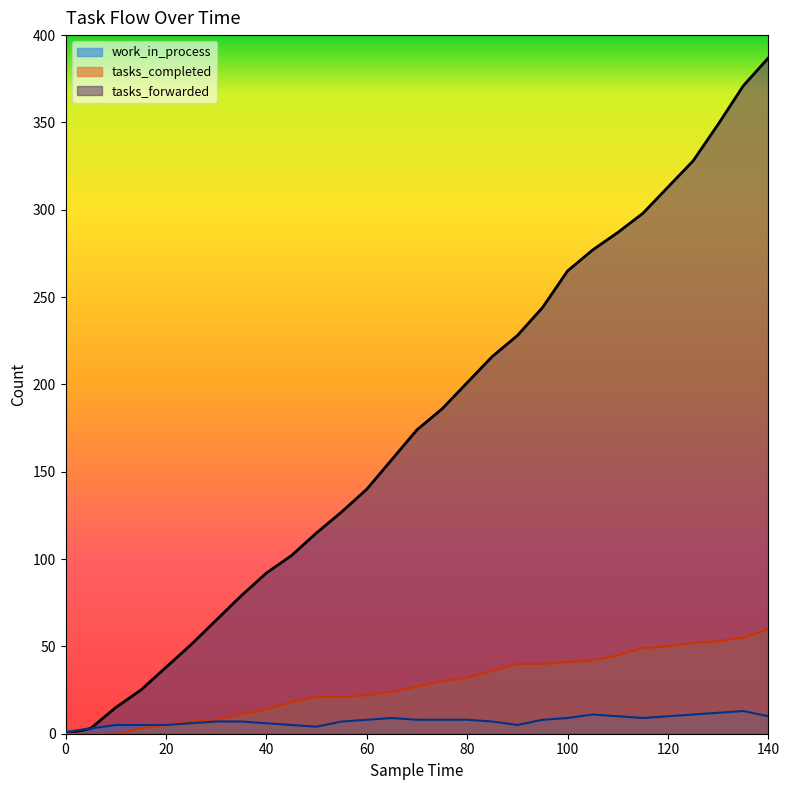

The tasks_completed series shows -33 at 10. True or false?

False